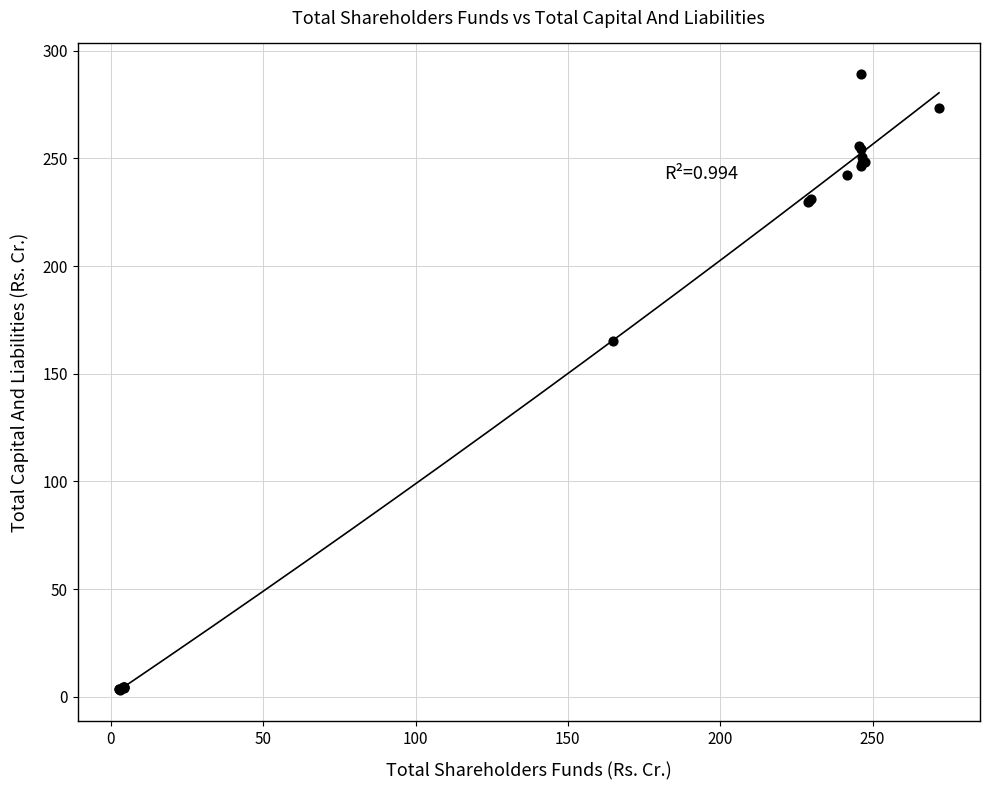

What Y value in the scatter plot is closest to 146?

165.1